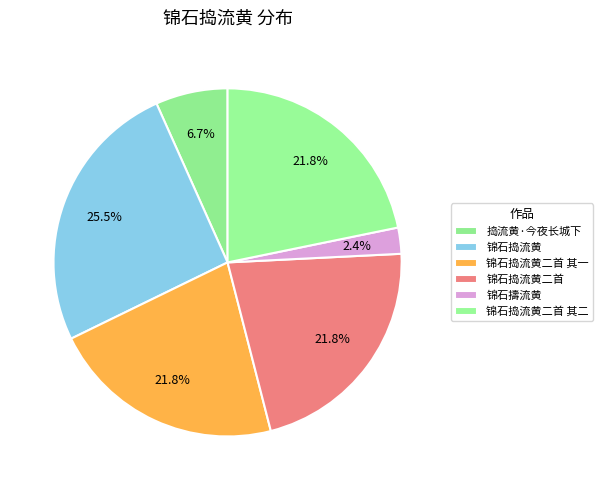

What percentage is the 锦石擣流黄 slice, to the nearest percent?

2%